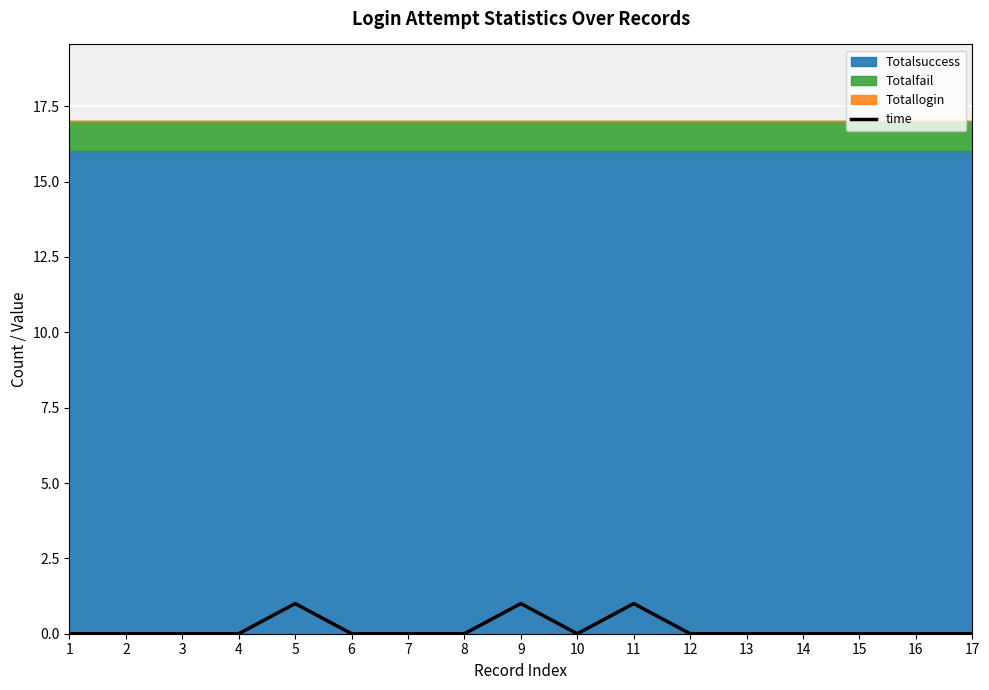

List the labels in order of value, largest first.

5, 9, 11, 1, 2, 3, 4, 6, 7, 8, 10, 12, 13, 14, 15, 16, 17